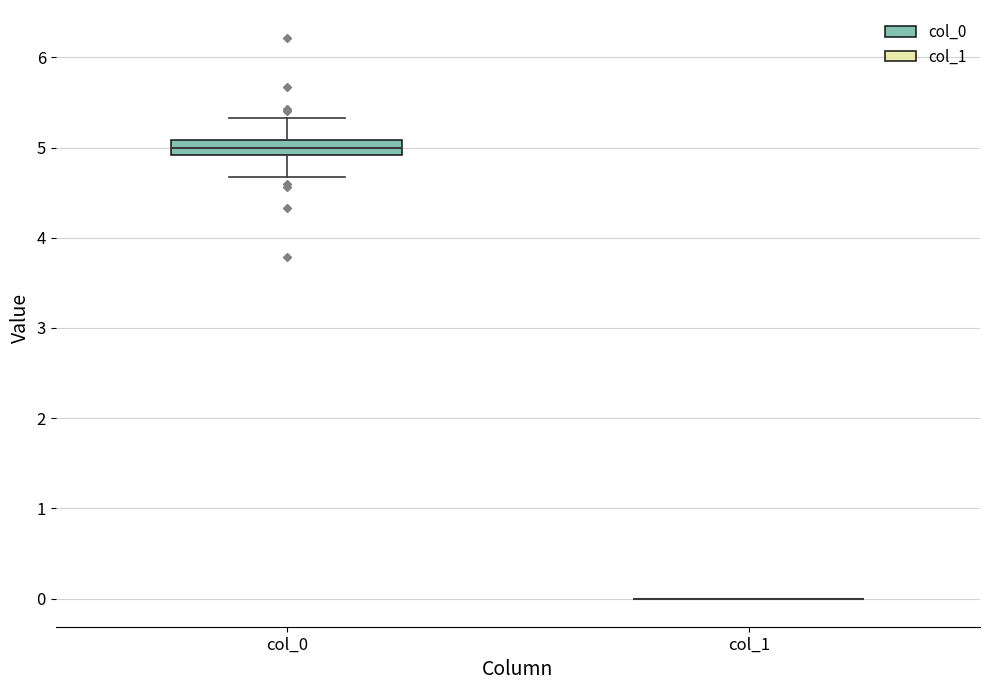

Which box is the tallest, from its lower edge to its upper edge?

col_0